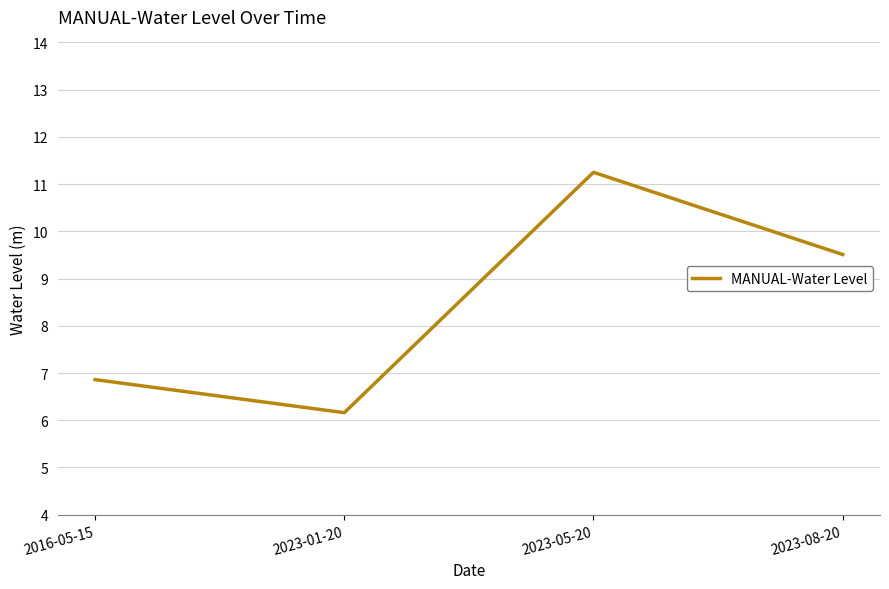

What is the change in value from 2016-05-15 to 2023-01-20?

-0.7